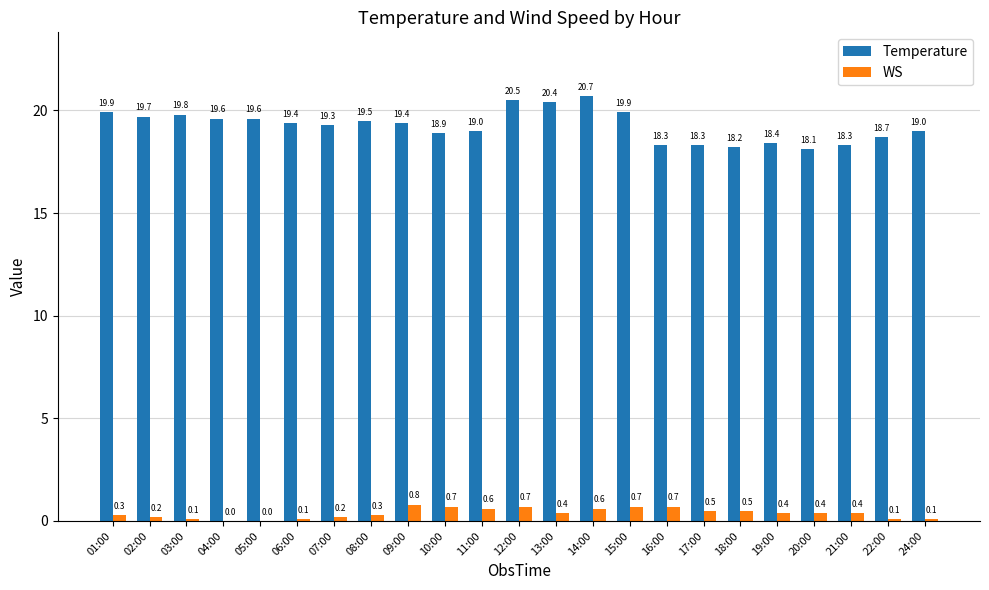

What is the sum of the WS values at 10:00 and 14:00?

1.3